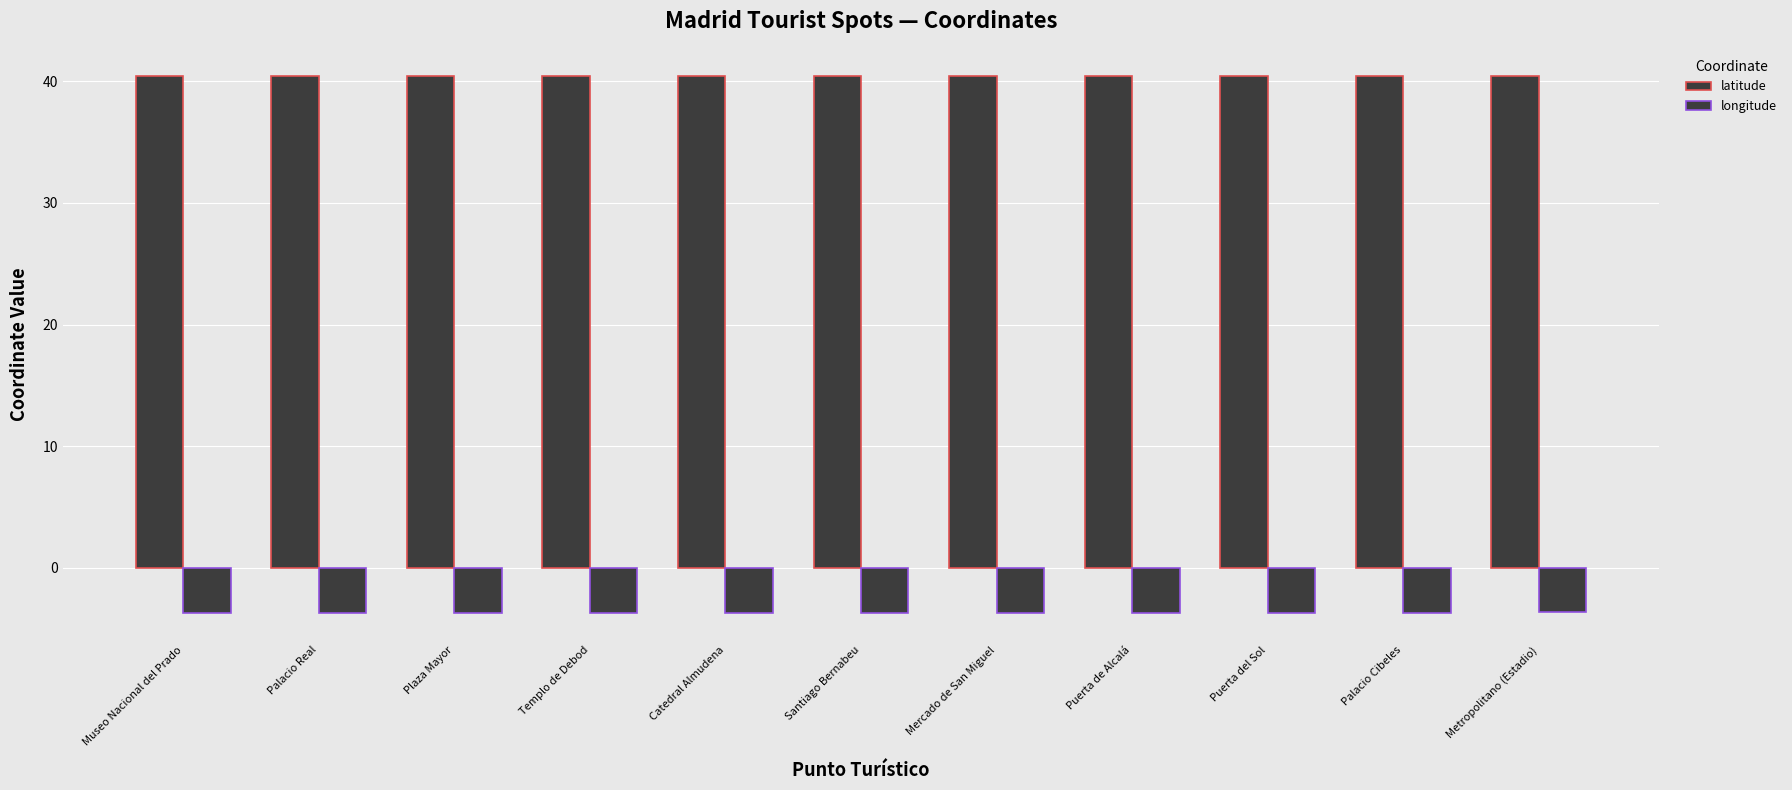

The value of latitude at Puerta de Alcalá is 40.4. True or false?

True